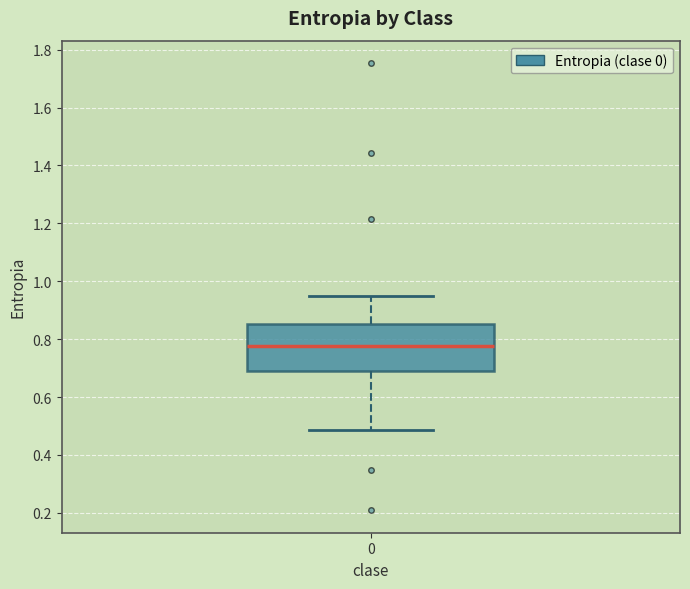

Transcribe this box plot: give where the median line is, the range the box spans, and where the two whiskers end, as read against the y-axis. The values are not printed on the chart, so give them approximately, as read against the axis.

median 0.78, box 0.68 to 0.86, whiskers 0.48 to 0.94